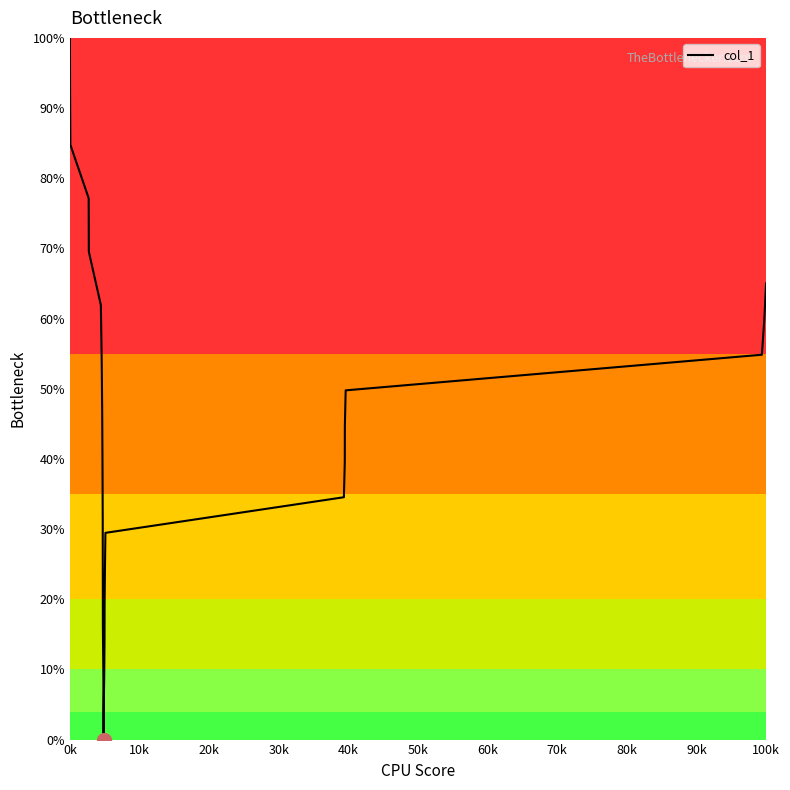

True or false: there are more than 2 points higher than both neighbors.

False